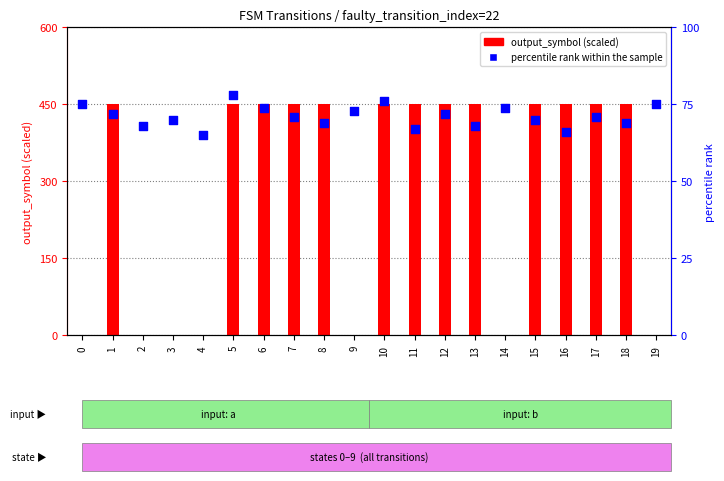

Which series has the largest total across all categories?

output_symbol (scaled)